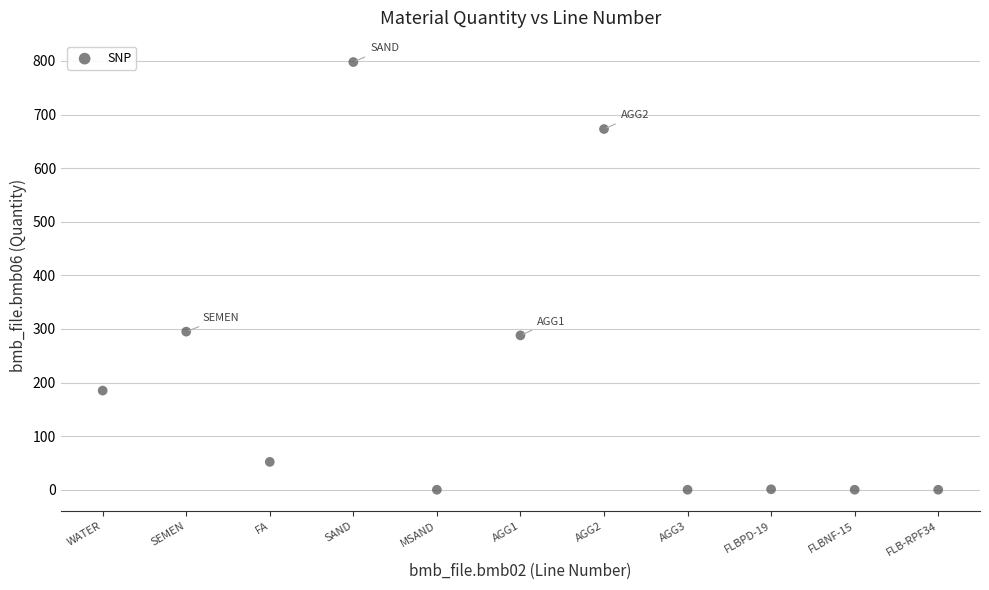

What is the range of Y values (max minus min)?

798.0